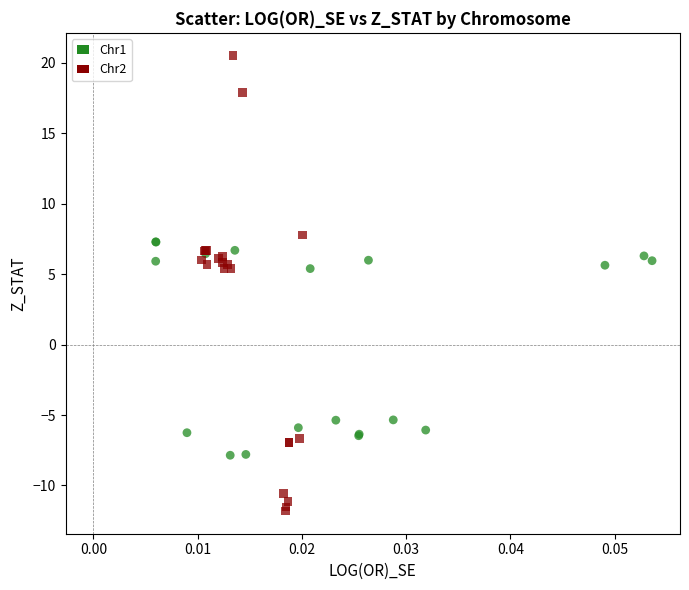

Which series has the largest Y range (max minus min)?

Chr2